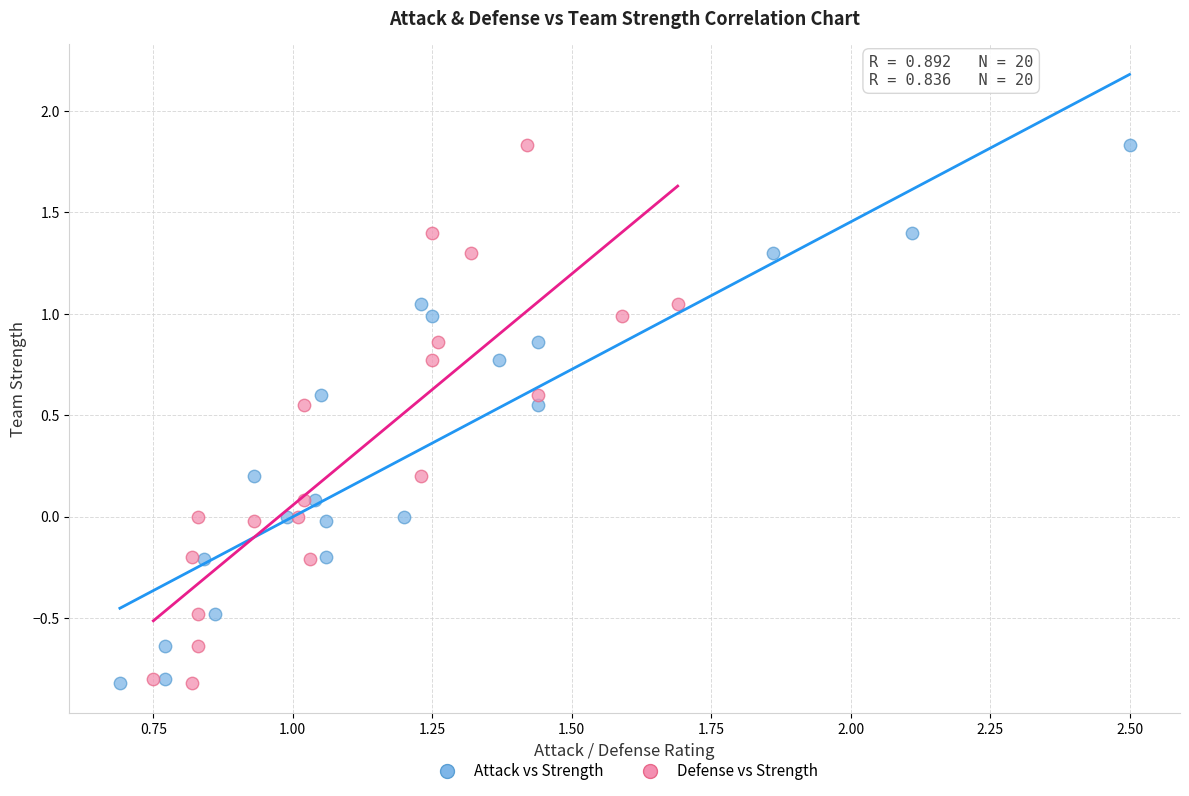

What are all the series names shown in the legend?

Attack vs Strength, Defense vs Strength